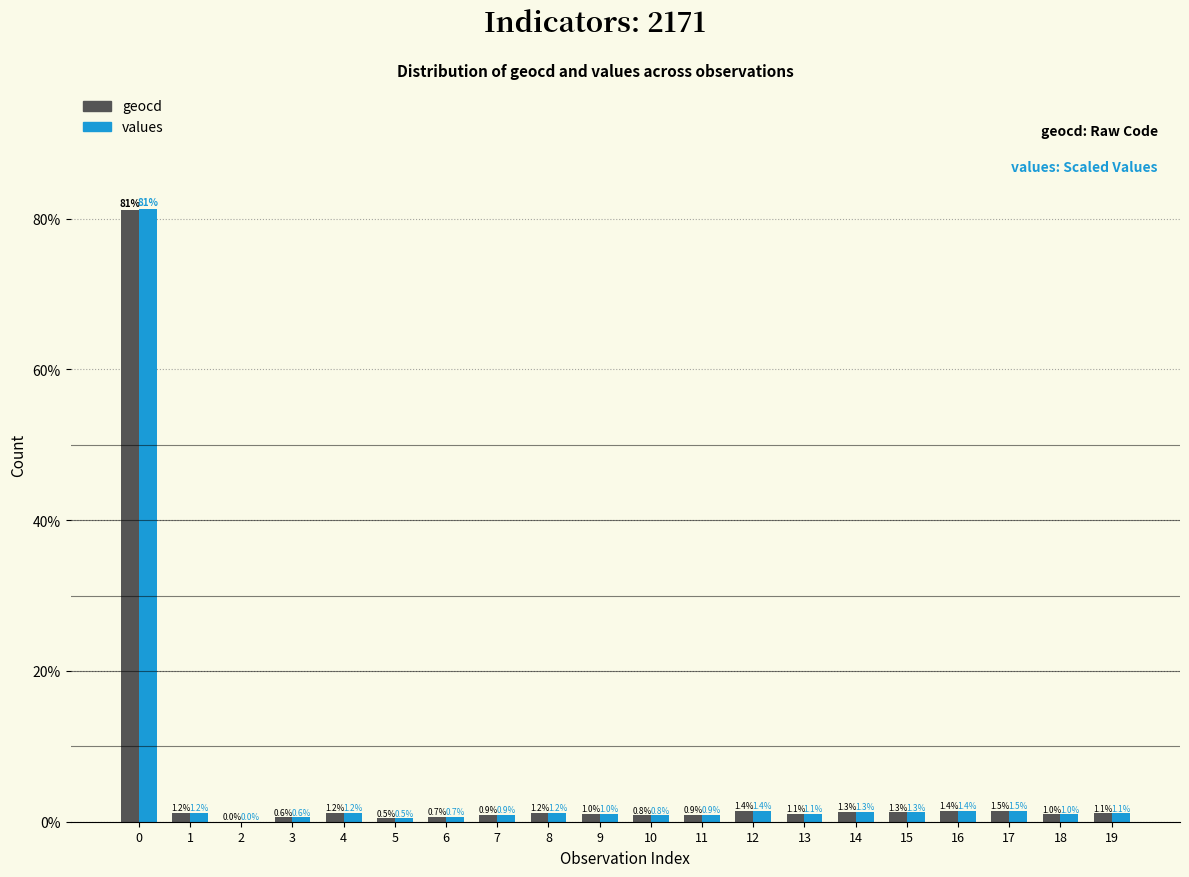

How many data points in values are above 1?

12